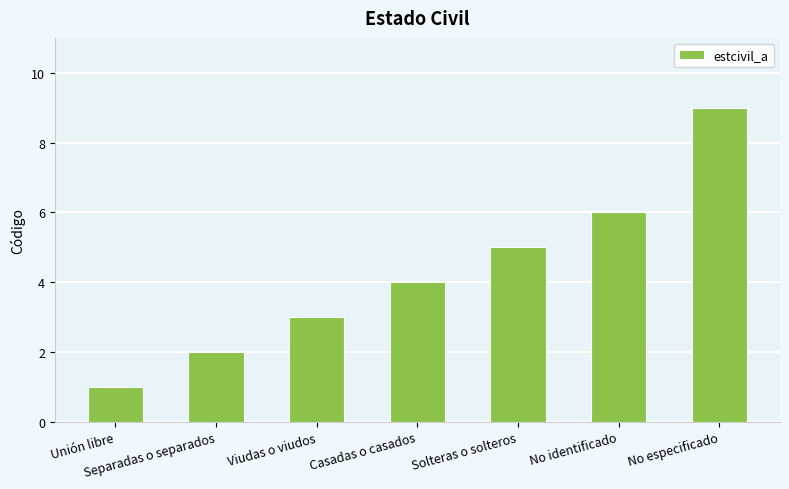

List the labels in order of value, smallest first.

Unión libre, Separadas o separados, Viudas o viudos, Casadas o casados, Solteras o solteros, No identificado, No especificado